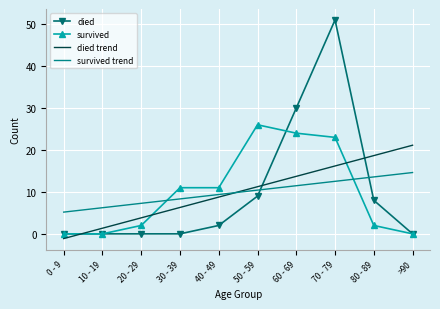

What position from the right is 80 - 89?

2